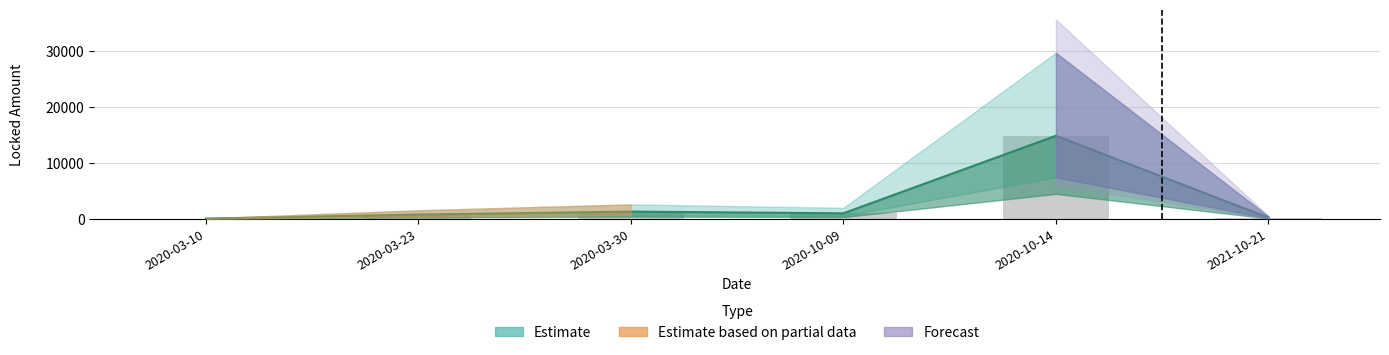

What is the sum of all values?

18101.2